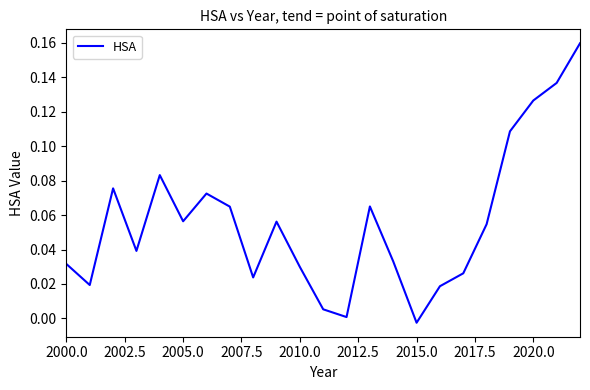

How many interior local valleys (lower than both neighbors) does the data have?

6